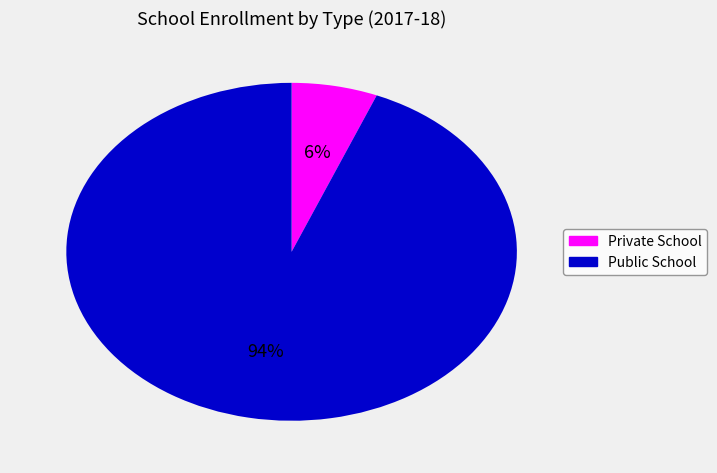

Which has a higher value, Public School or Private School?

Public School